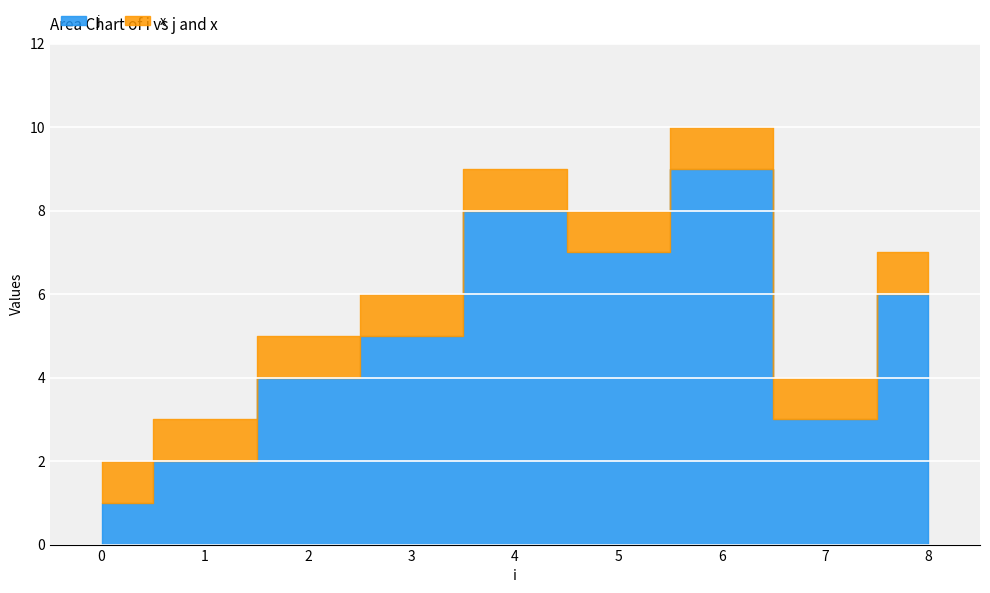

What is the minimum value for x?

1